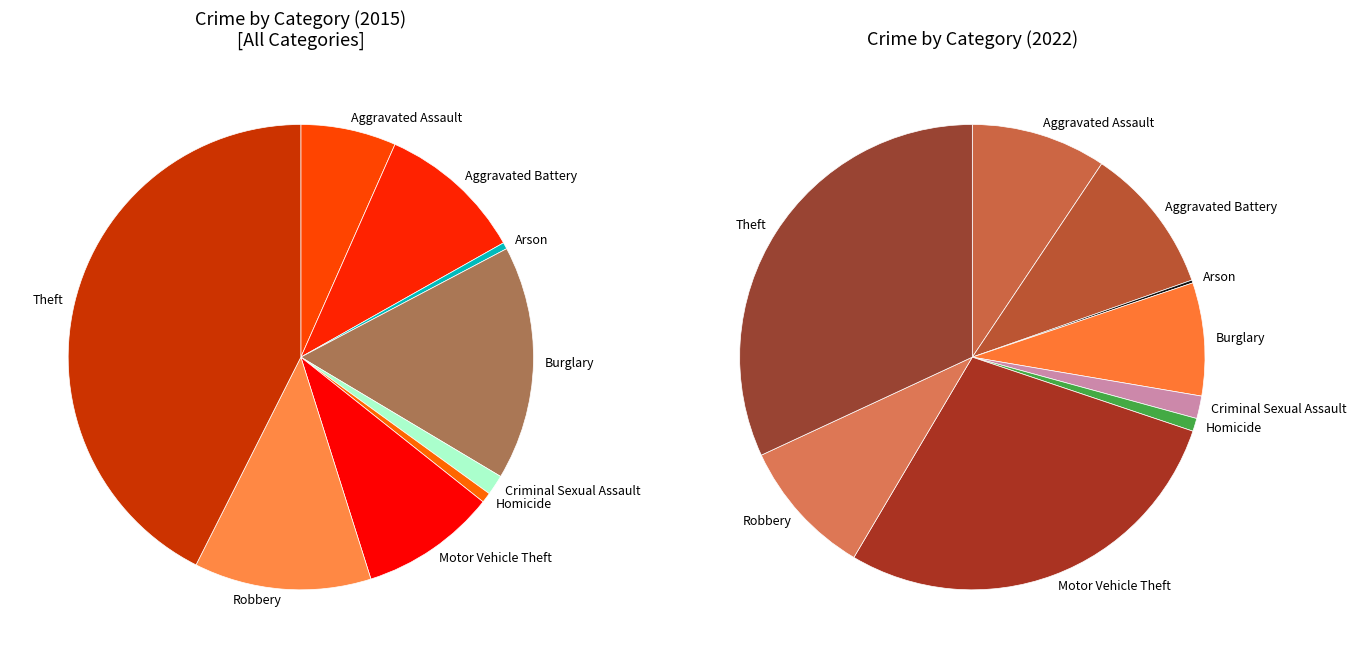

Rank the series at 4 from lowest to highest value.

values_2015, values_2022